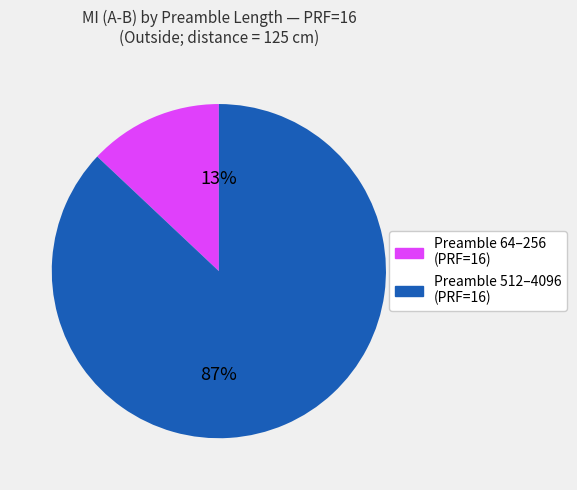

How many slices are in this pie chart?

2